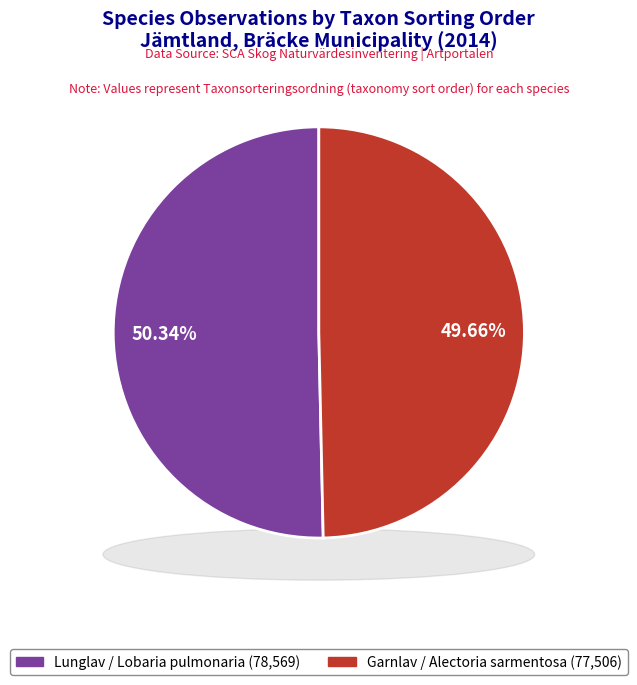

Does Garnlav (NT) represent more than half of the total?

No